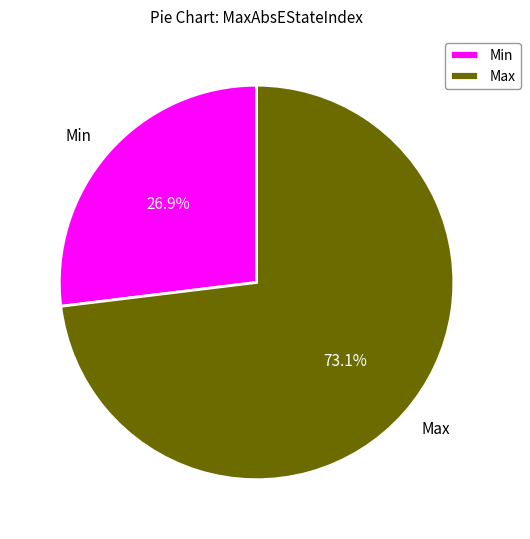

What percentage is NOT represented by Min?

73.1%